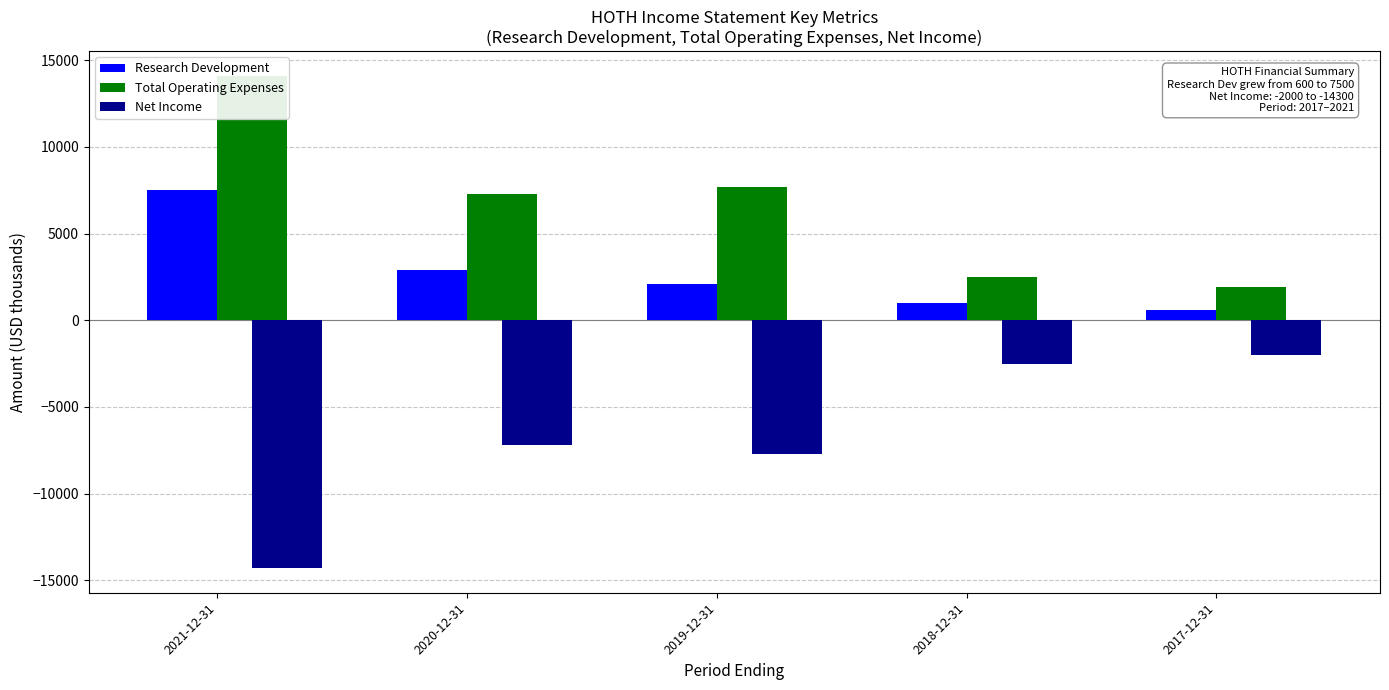

Rank the series by their average value, from highest to lowest.

Total Operating Expenses, Research Development, Net Income